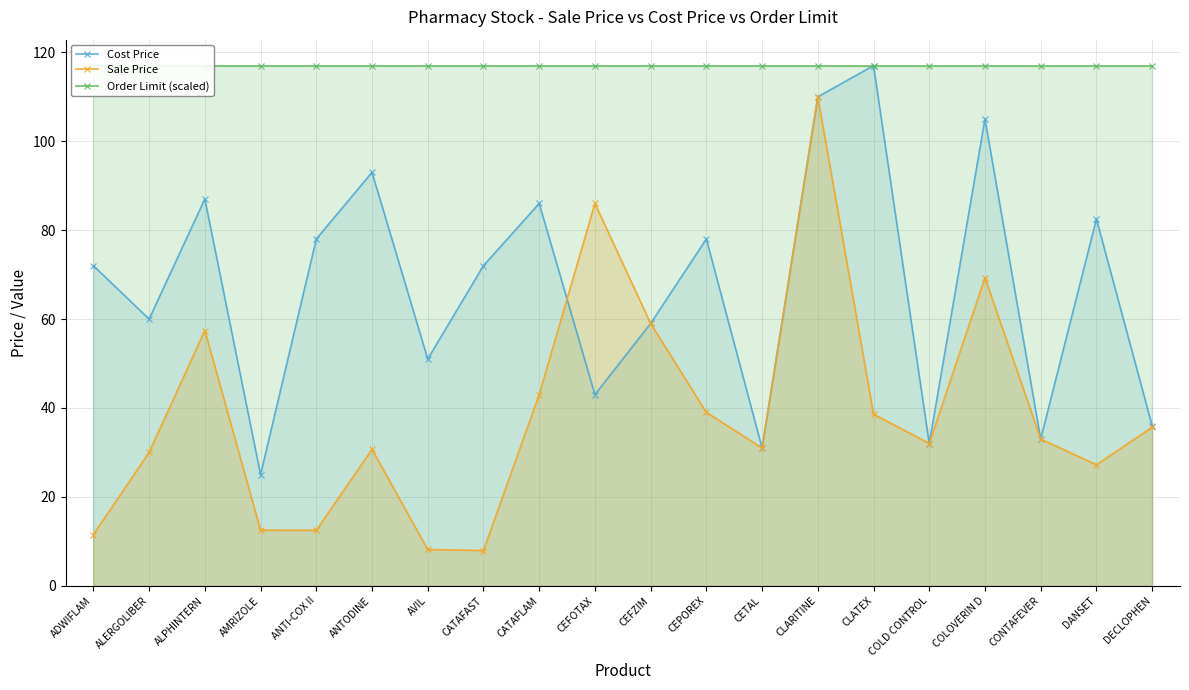

The Order Limit (scaled) series shows 29.9 at COLD CONTROL. True or false?

False